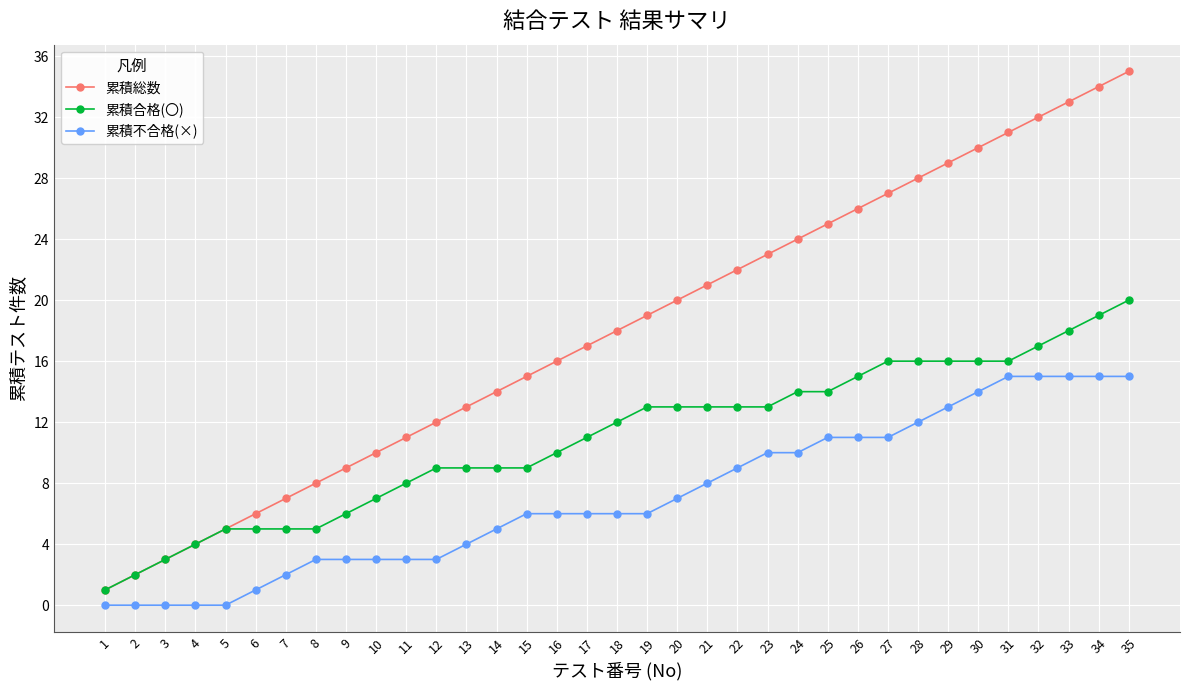

How many values in the 累積総数 series are below 18?

17